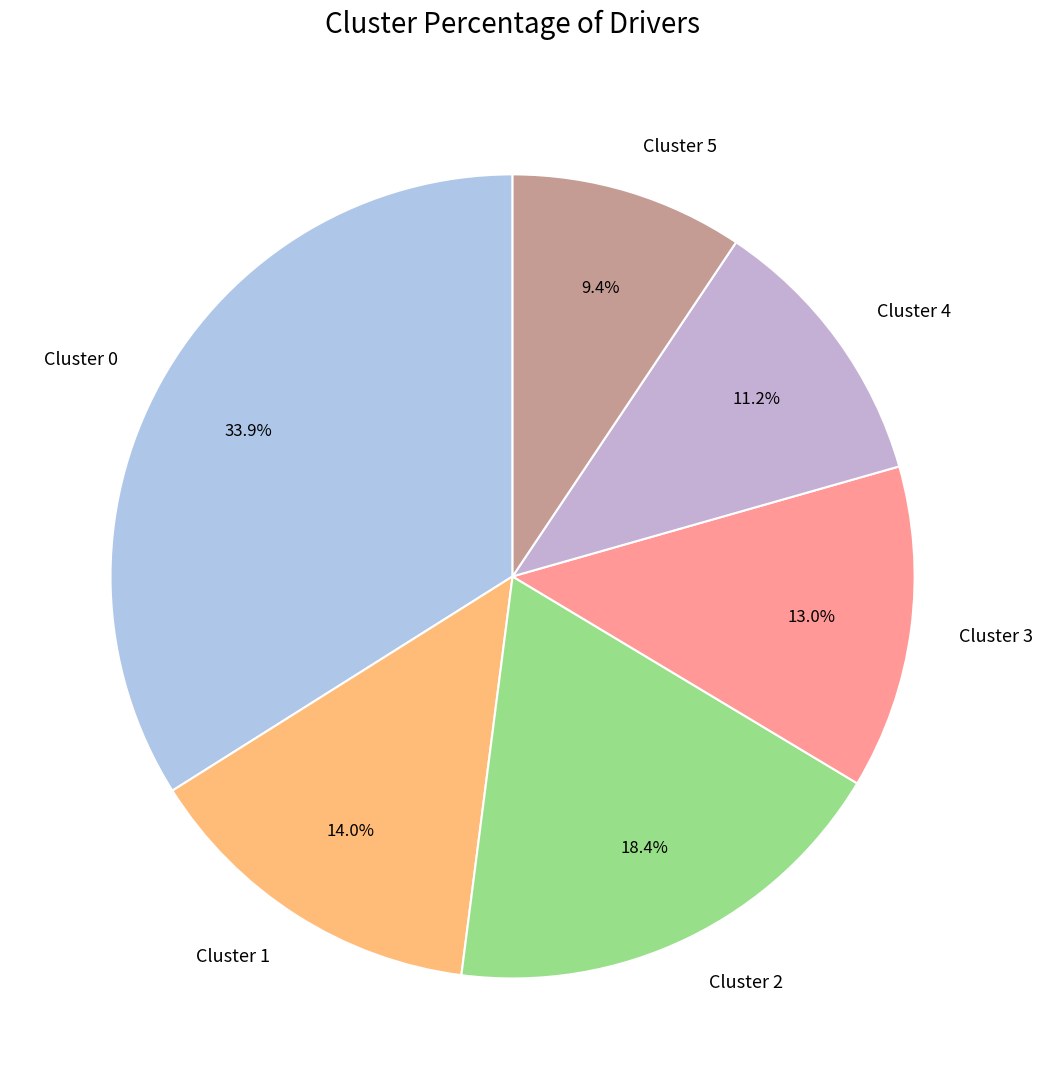

To the nearest percent, what is the average slice percentage?

17%